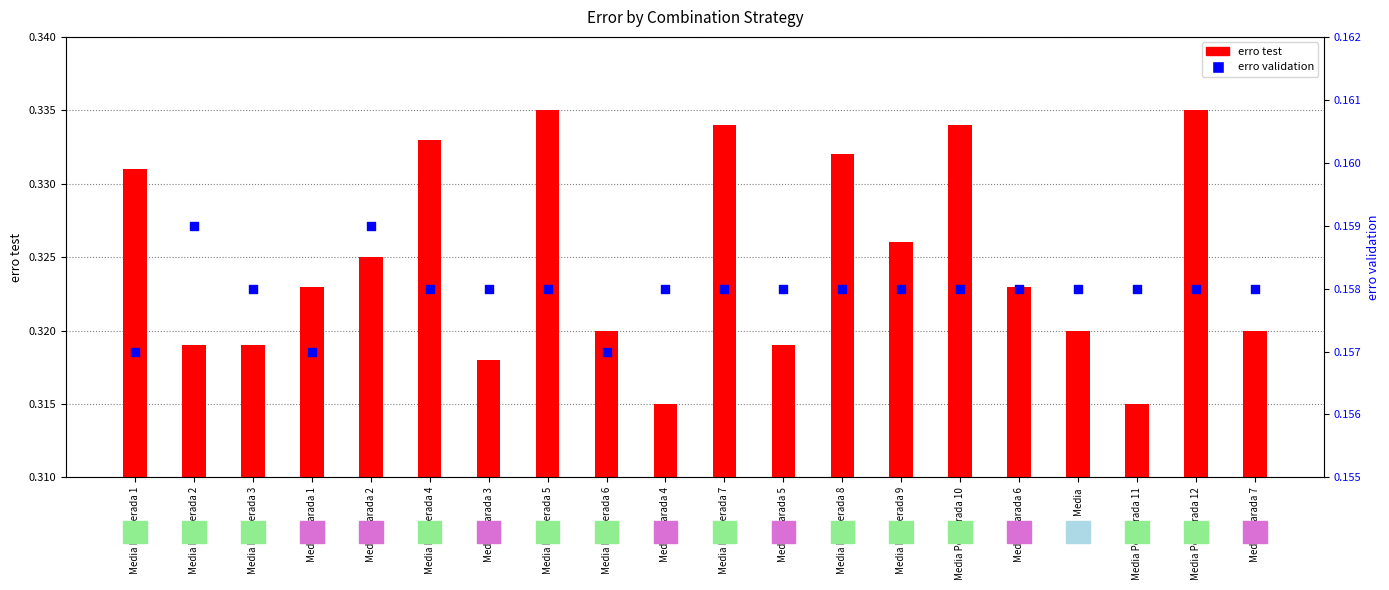

Which series contains the highest Y value?

erro test